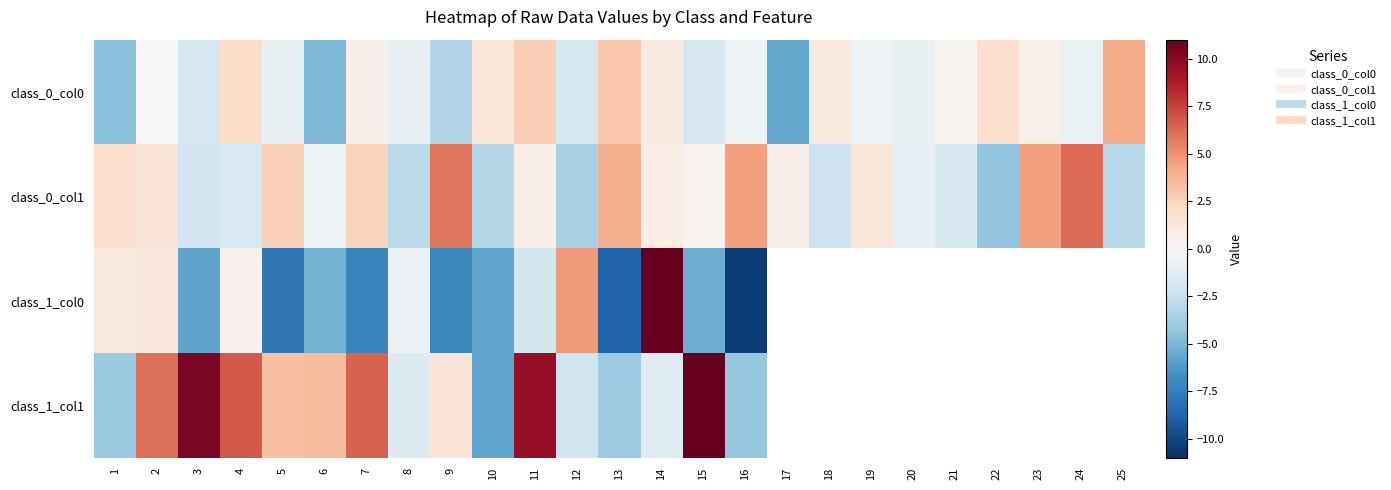

What is the difference between the maximum and minimum values in the class_0_col0 series?

9.7